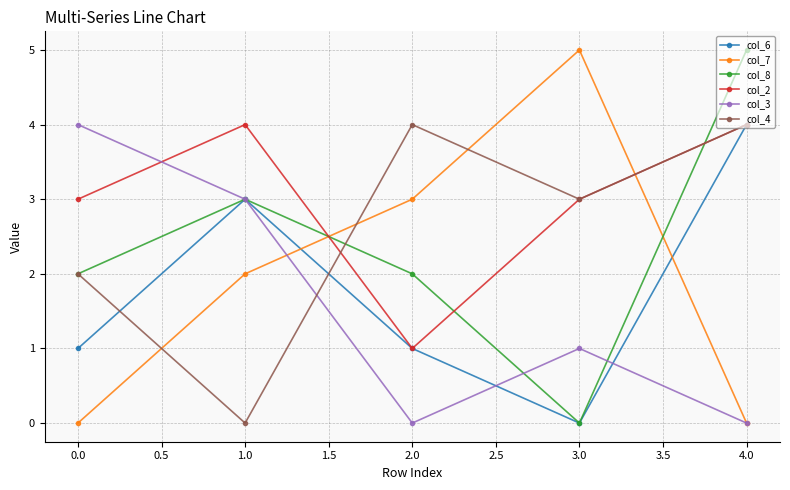

How many categories are shown in the chart?

5